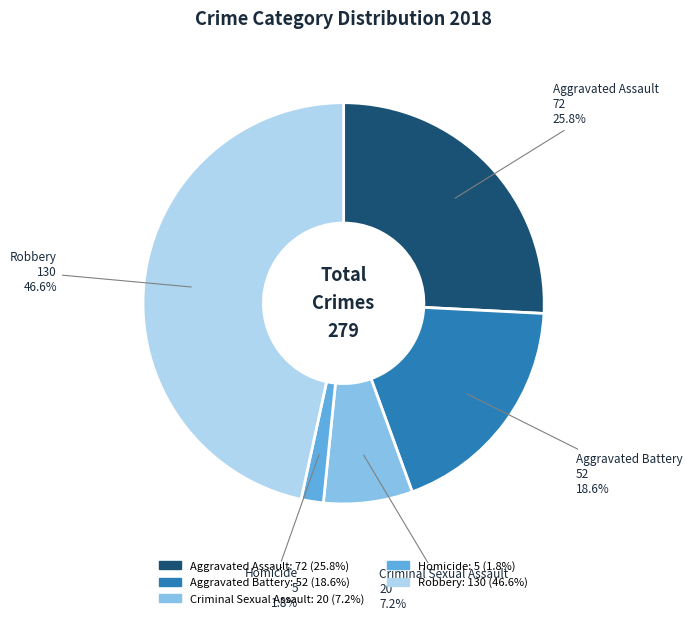

Approximately how many times larger is the value at Homicide compared to Aggravated Assault?

0.1